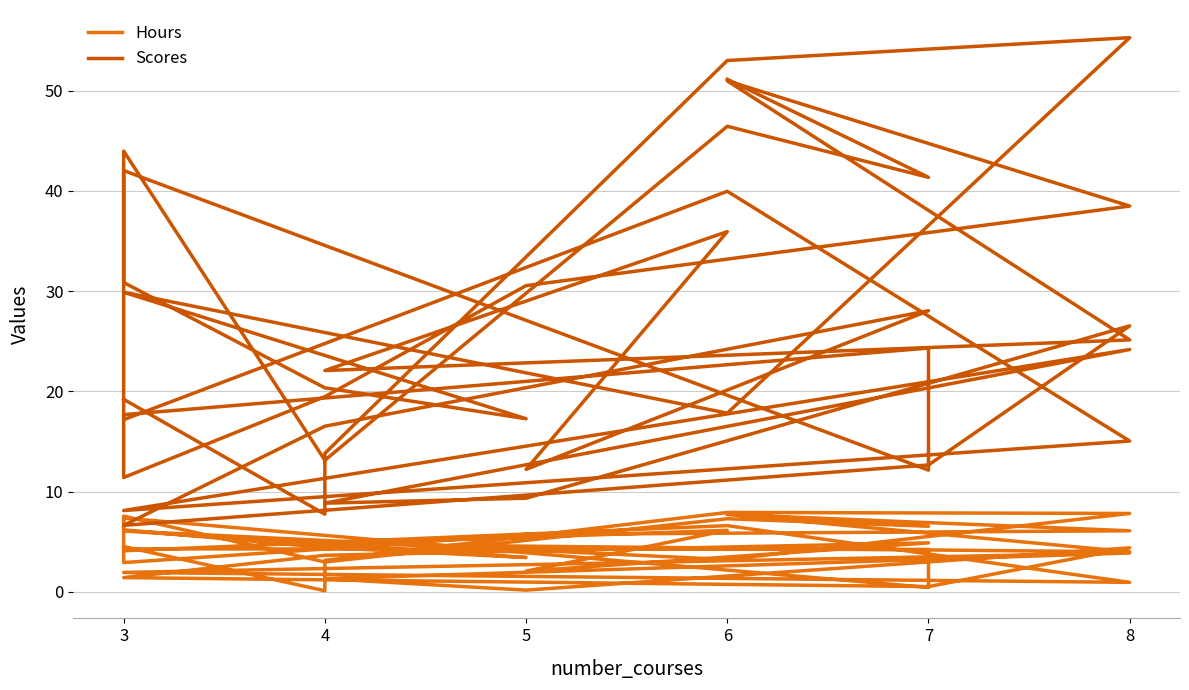

The Hours series shows 5.7 at 4. True or false?

False